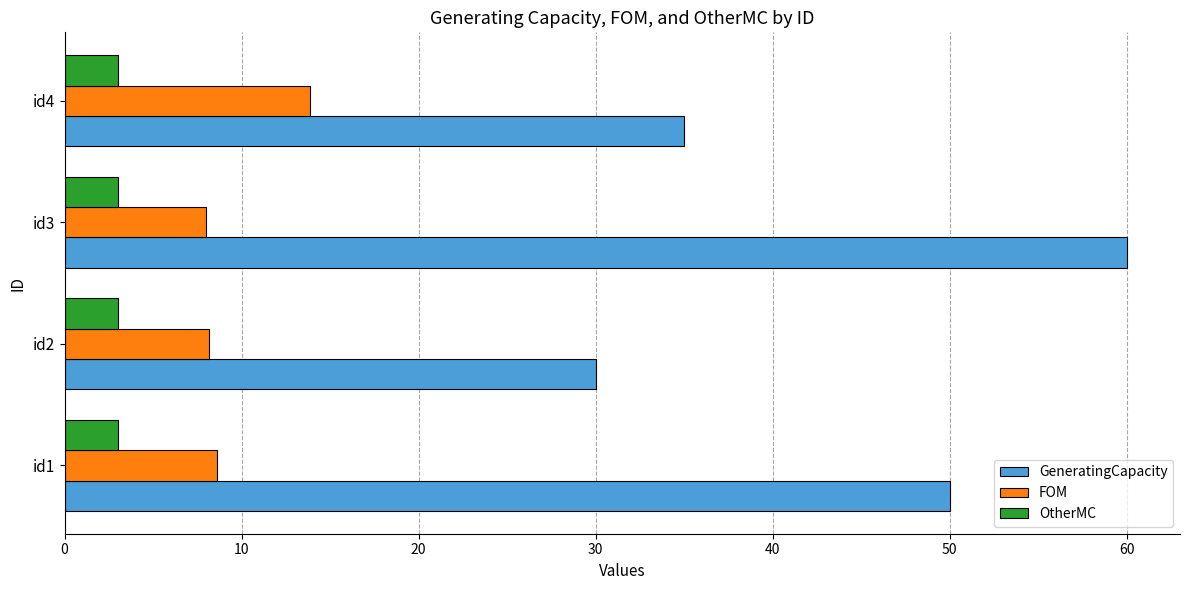

Count the number of data series in this chart.

3